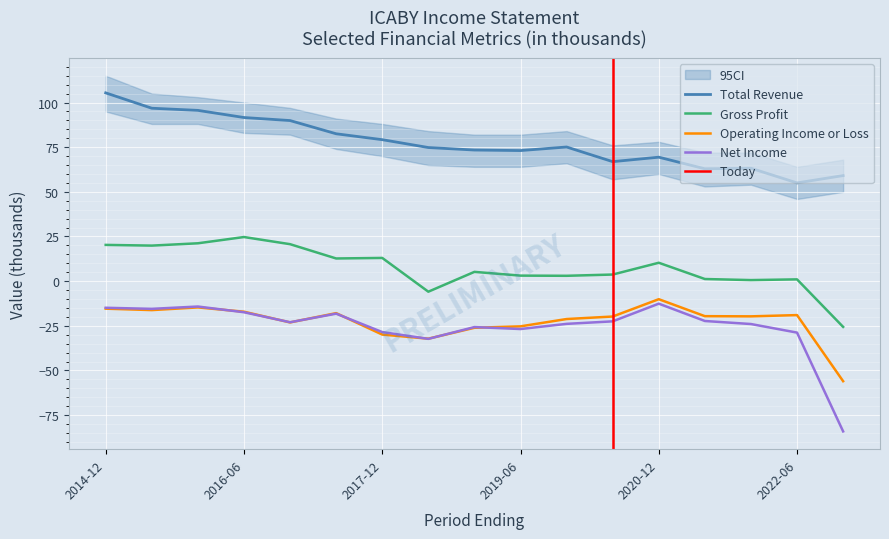

What is the average value of the Net Income series?

-25.6